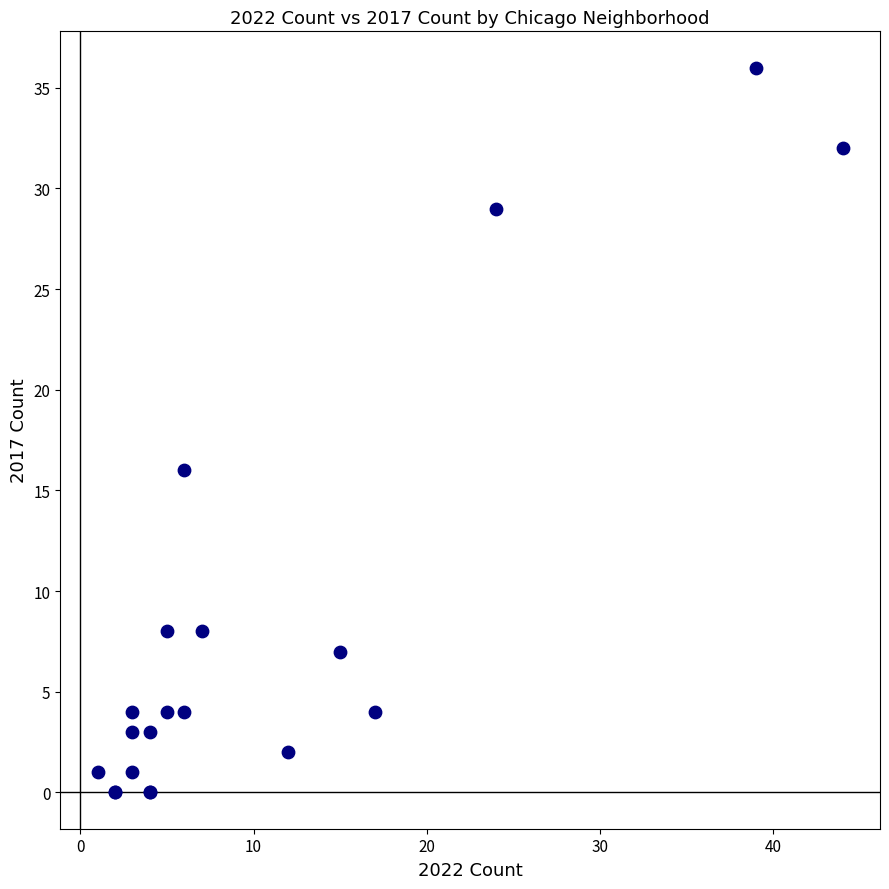

What Y value in the scatter plot is closest to 18?

16